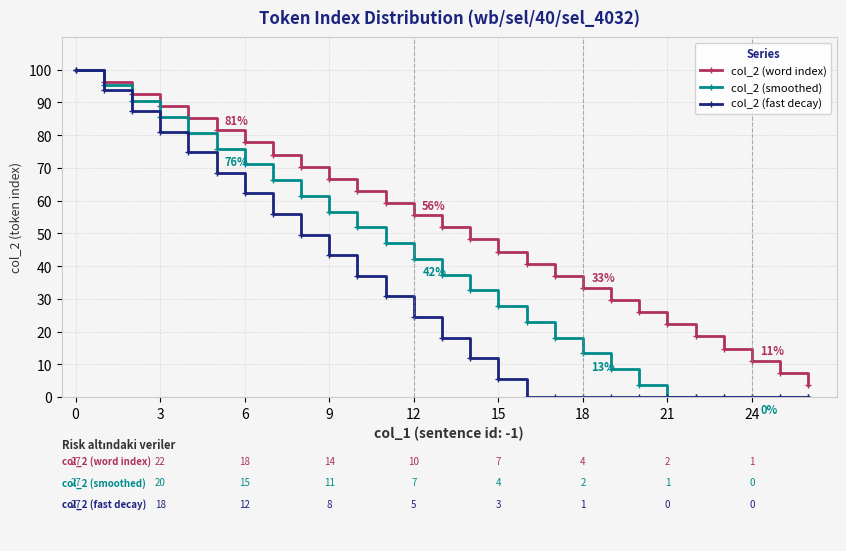

What is the maximum value shown in the chart?

100.0